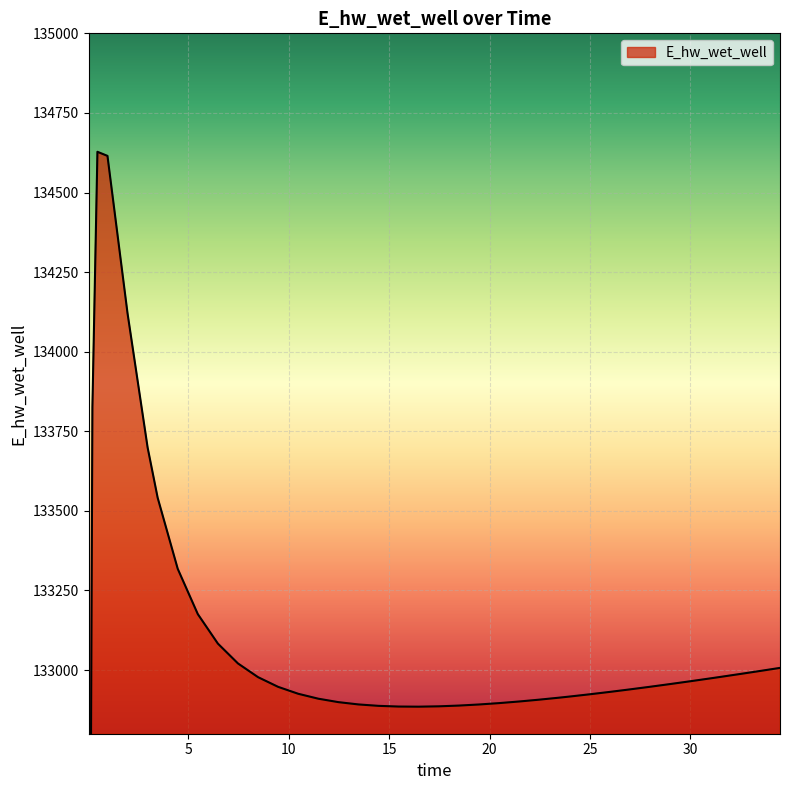

Which has a higher value, 7.46875 or 30.96875?

7.46875